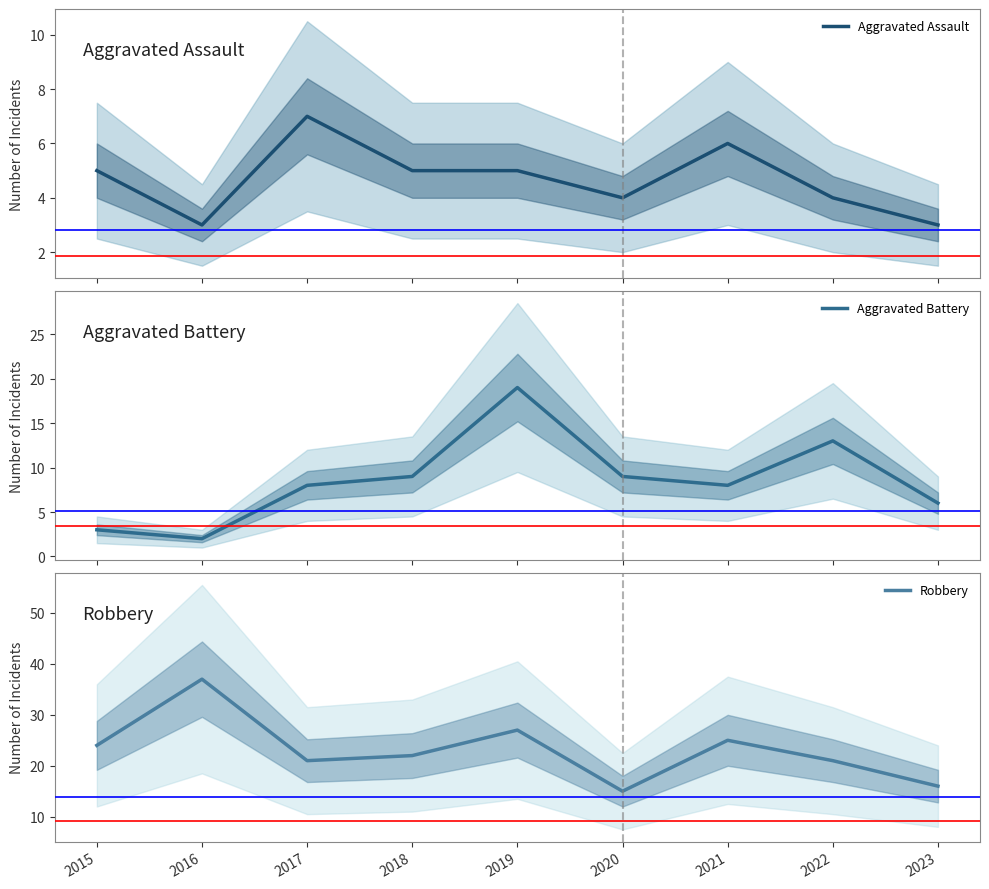

What is the value of the Aggravated Assault point at the 9th from the left?

3